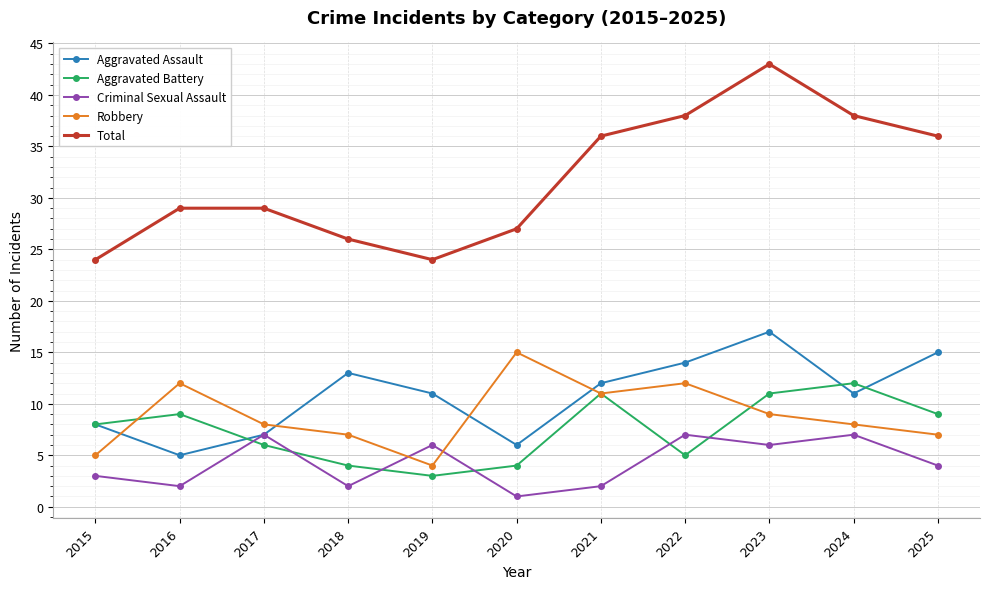

What is the value of the Aggravated Battery point at the 4th from the left?

4